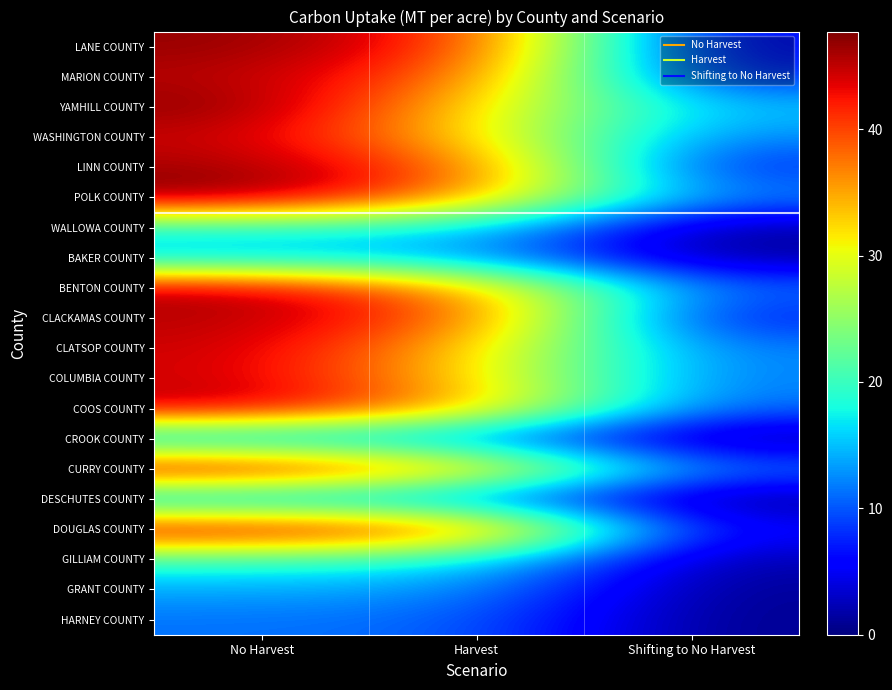

How many series are shown in this chart?

20